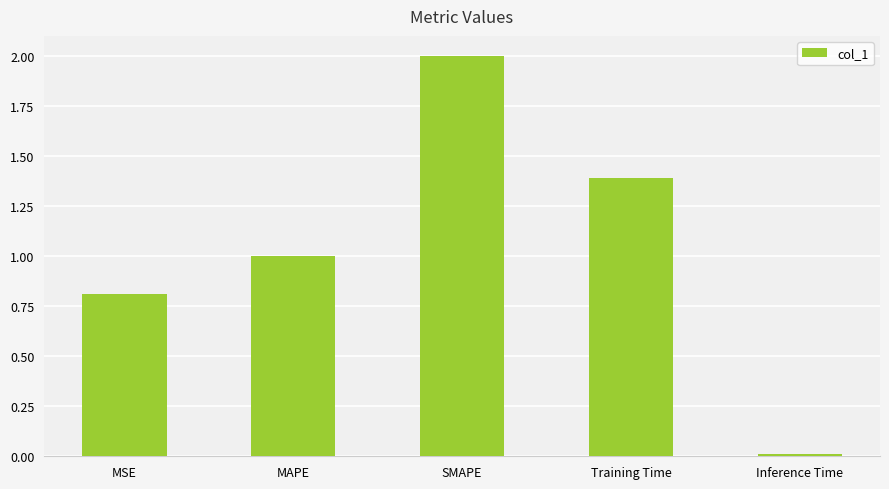

At which category does the chart reach its minimum across all series?

Inference Time